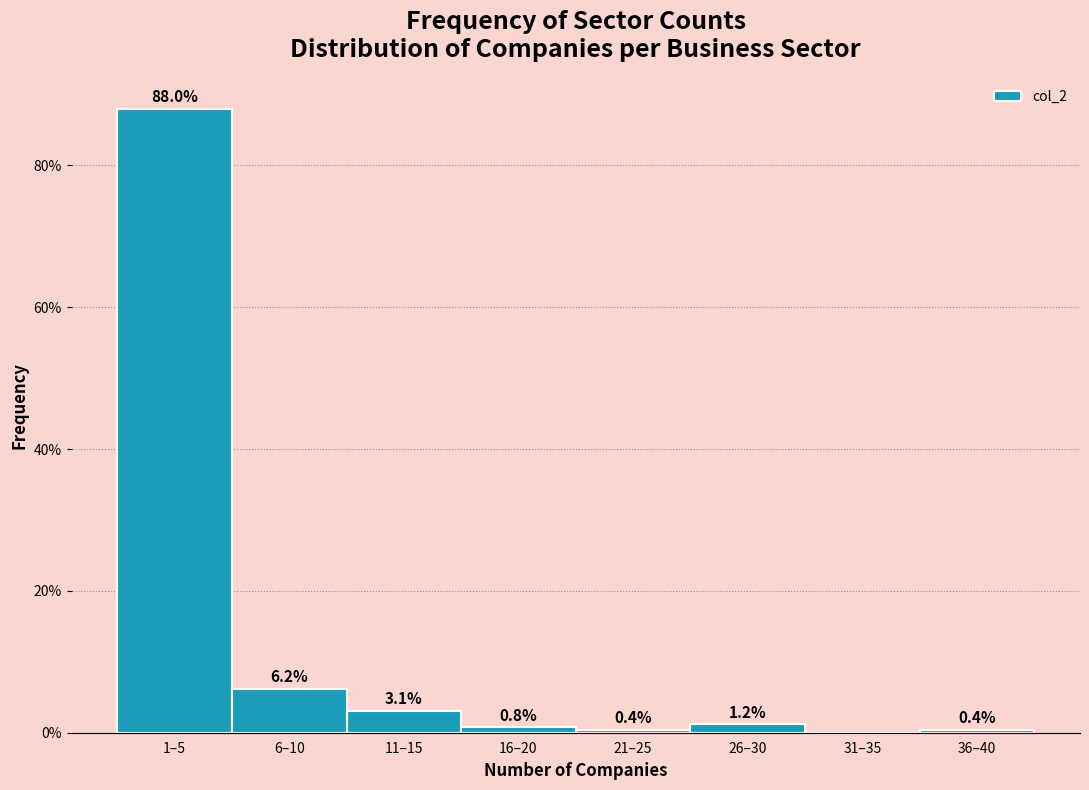

Reading left to right, what are all the values shown in this chart?

1–5=88.0	6–10=6.2	11–15=3.1	16–20=0.8	21–25=0.4	26–30=1.2	31–35=0.0	36–40=0.4